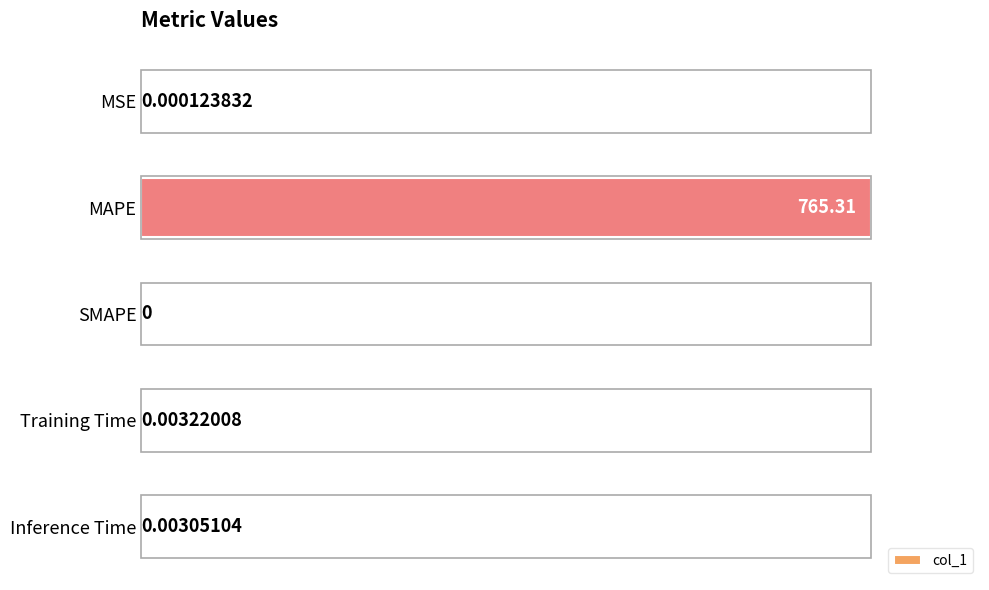

Which has a higher value, MSE or MAPE?

MAPE